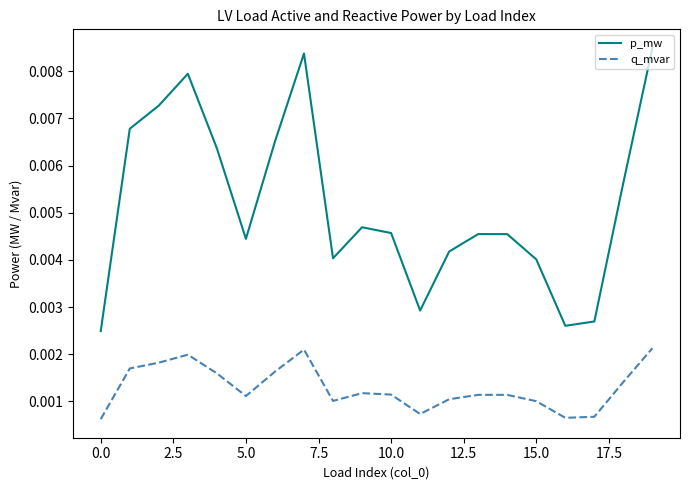

Is this an area chart (filled region under the line)?

No